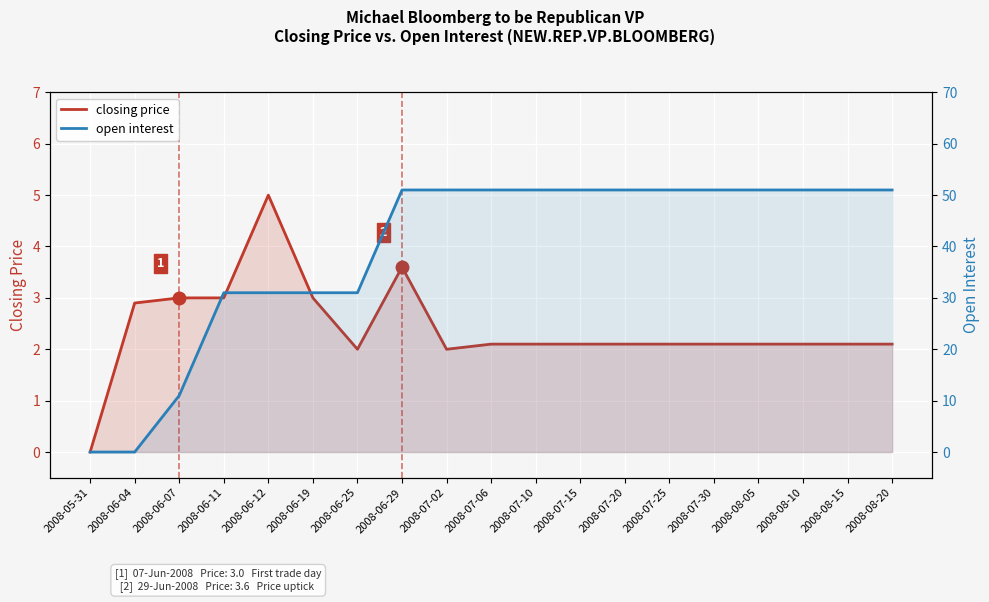

At which category is the sum across all series the highest?

2008-06-29